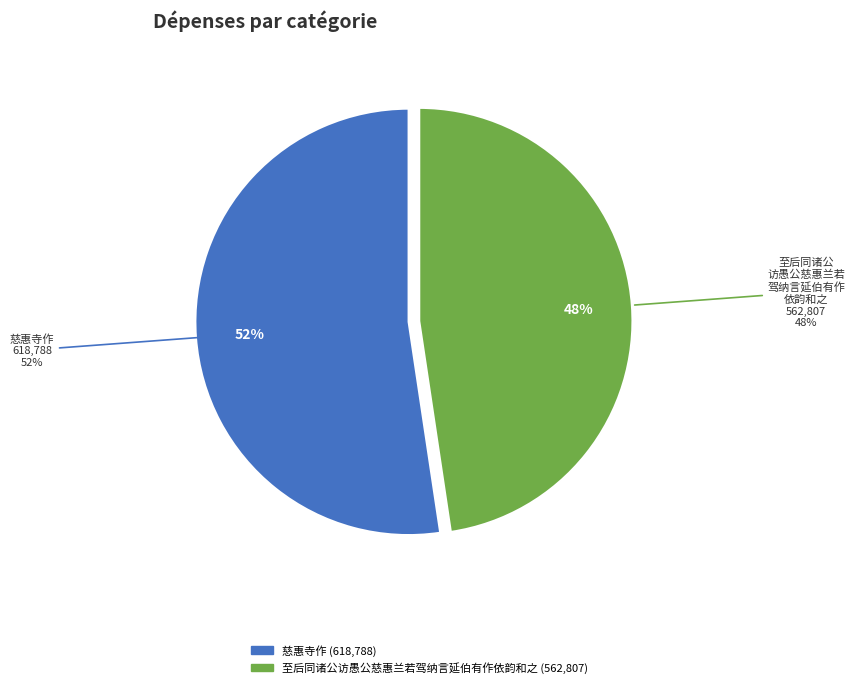

How many segments does this pie chart have?

2